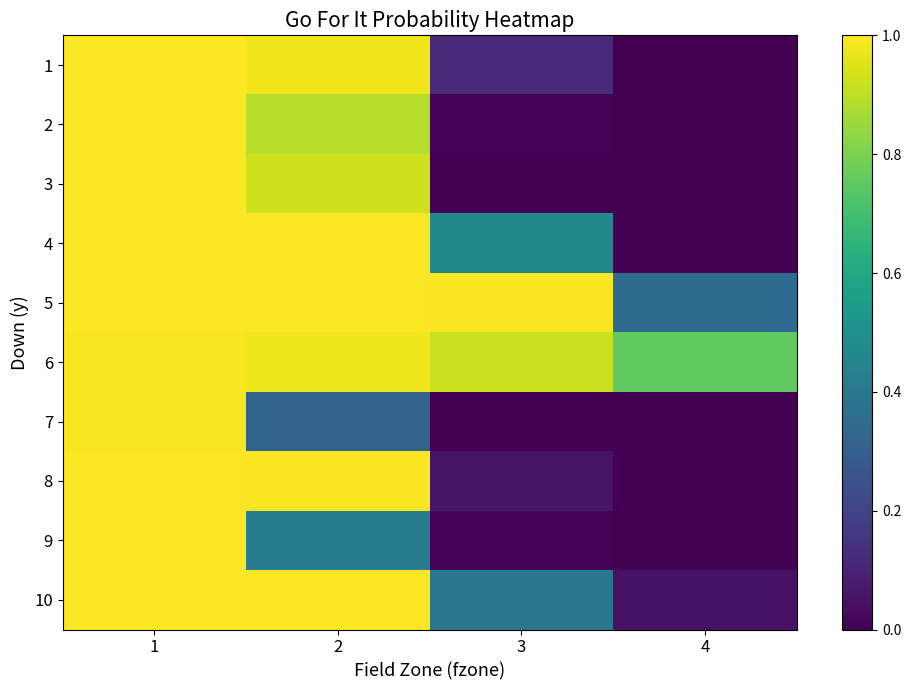

List the series in order of their peak value, lowest first.

7, 6, 9, 1, 2, 3, 4, 5, 8, 10